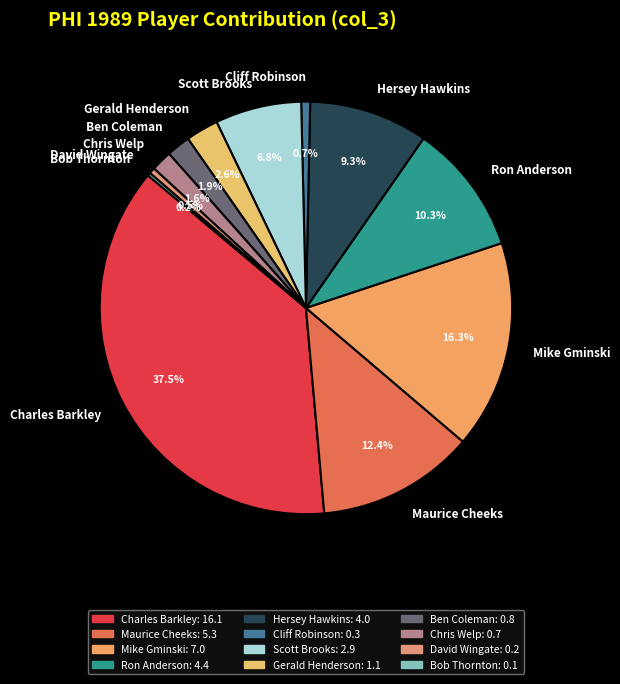

What is the largest slice in the pie chart?

Charles Barkley